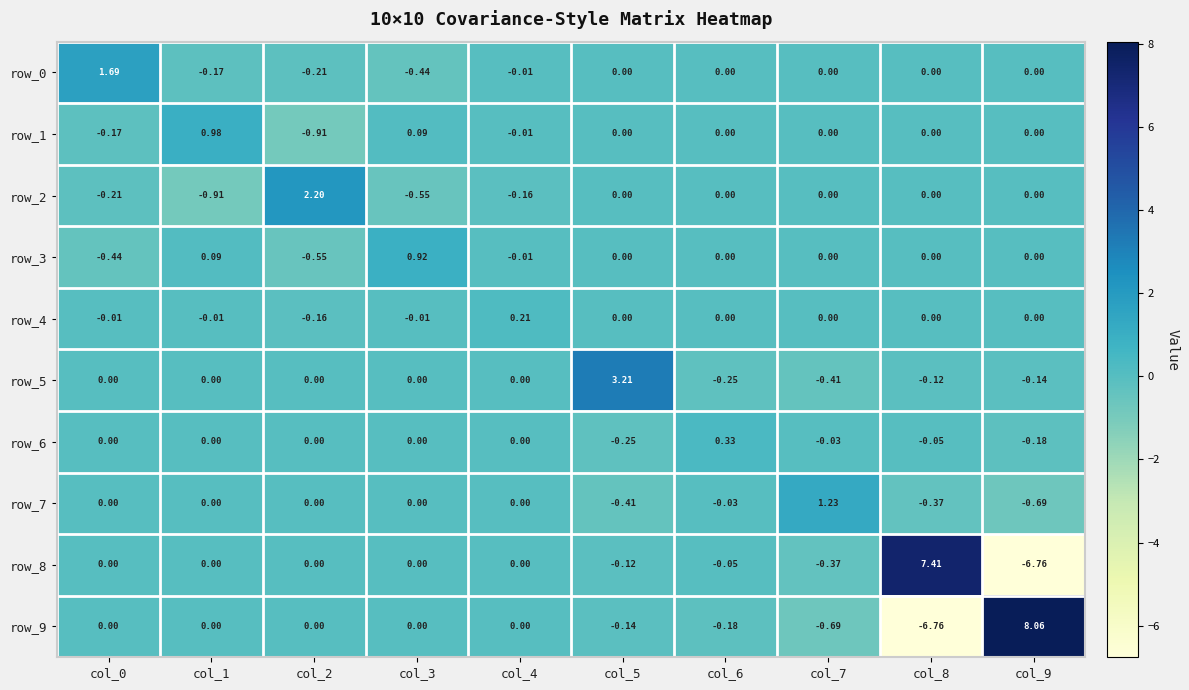

How many categories are shown in the chart?

10